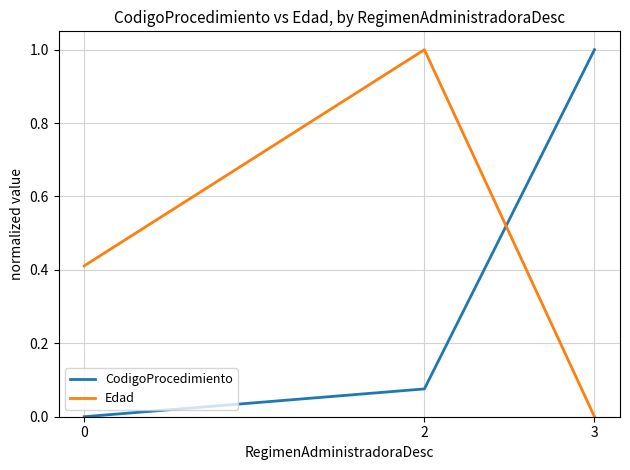

What is the maximum value shown in the chart?

1.0